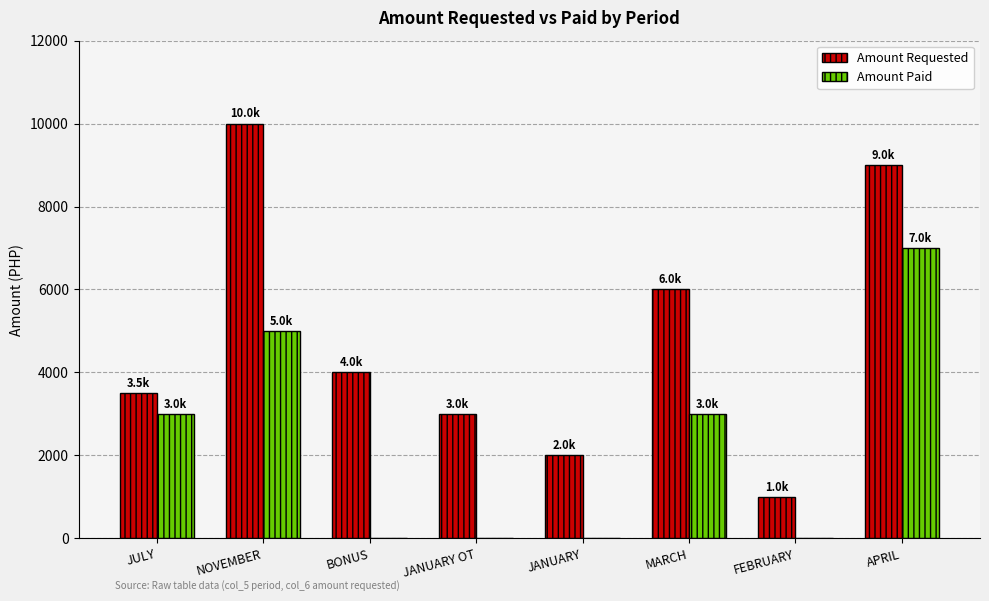

What is the sum of the Amount Paid values at JULY and FEBRUARY?

3000